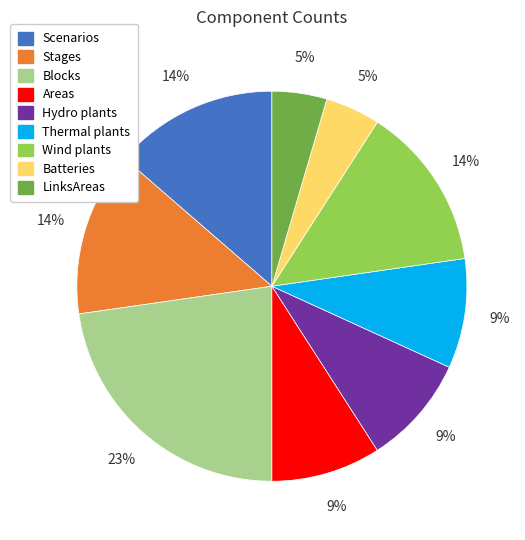

The Blocks slice represents 23% of the pie. True or false?

True